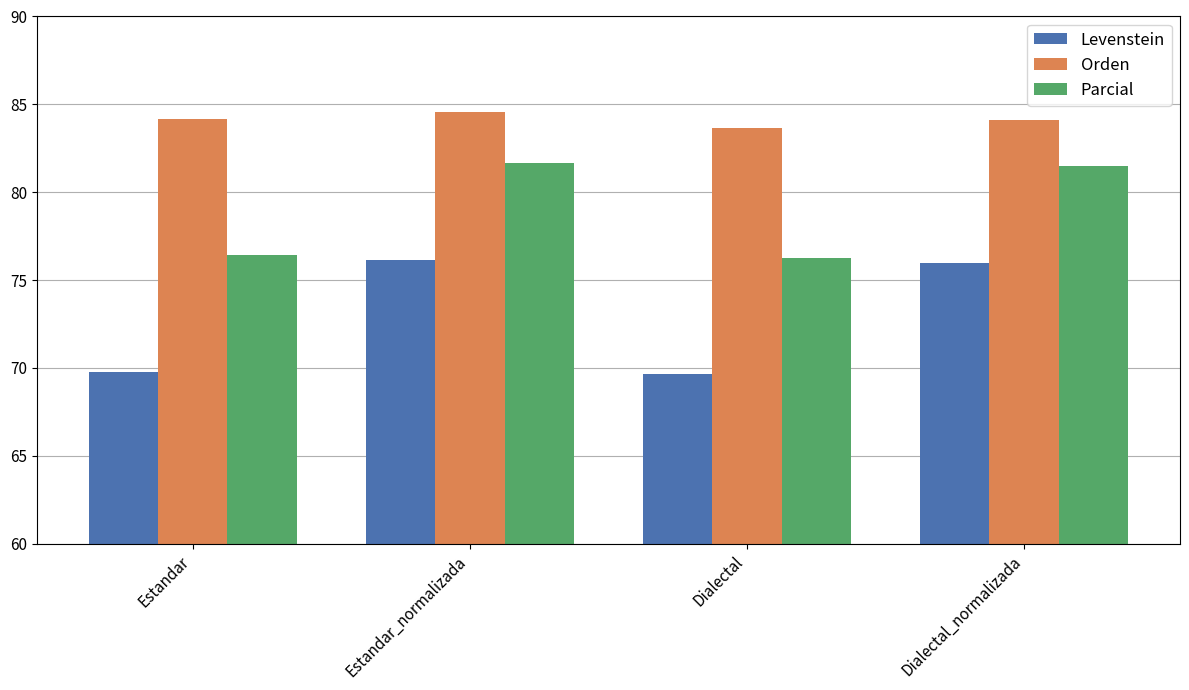

What is the approximate value of Orden at Dialectal_normalizada?

84.1